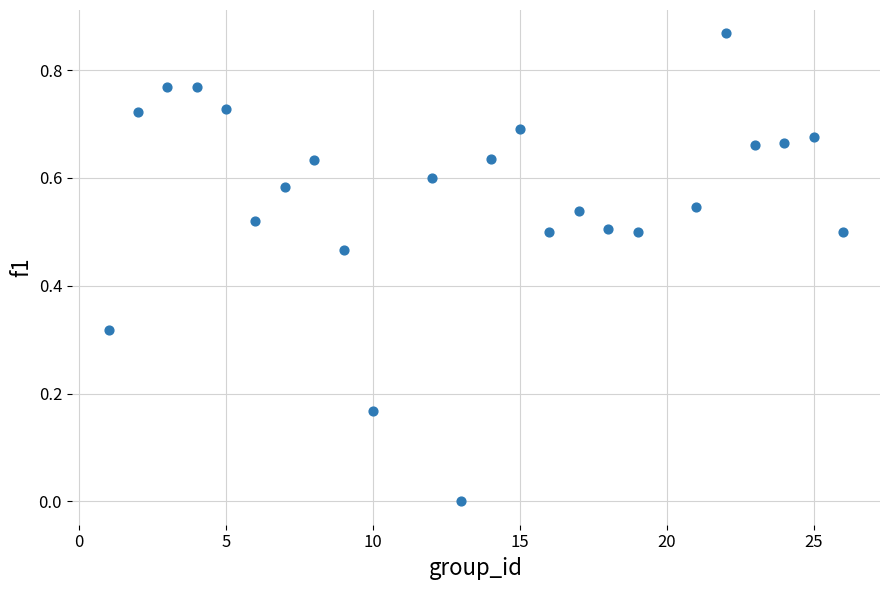

What is the range of X values (max minus min)?

25.0